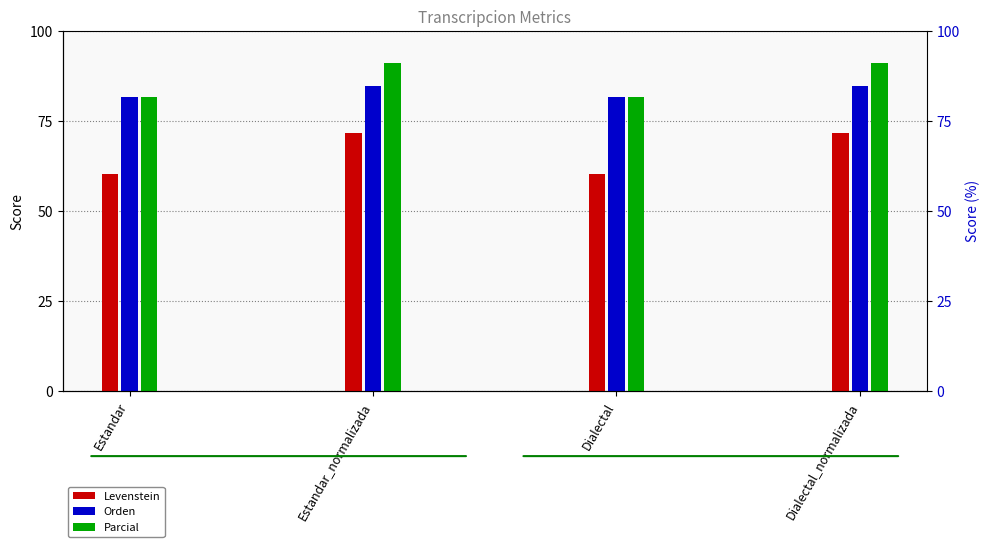

Reading right to left, transcribe all the data shown in this chart.

Levenstein: Dialectal_normalizada=71.8	Dialectal=60.3	Estandar_normalizada=71.8	Estandar=60.3
Orden: Dialectal_normalizada=84.9	Dialectal=81.6	Estandar_normalizada=84.9	Estandar=81.6
Parcial: Dialectal_normalizada=91.1	Dialectal=81.6	Estandar_normalizada=91.1	Estandar=81.6